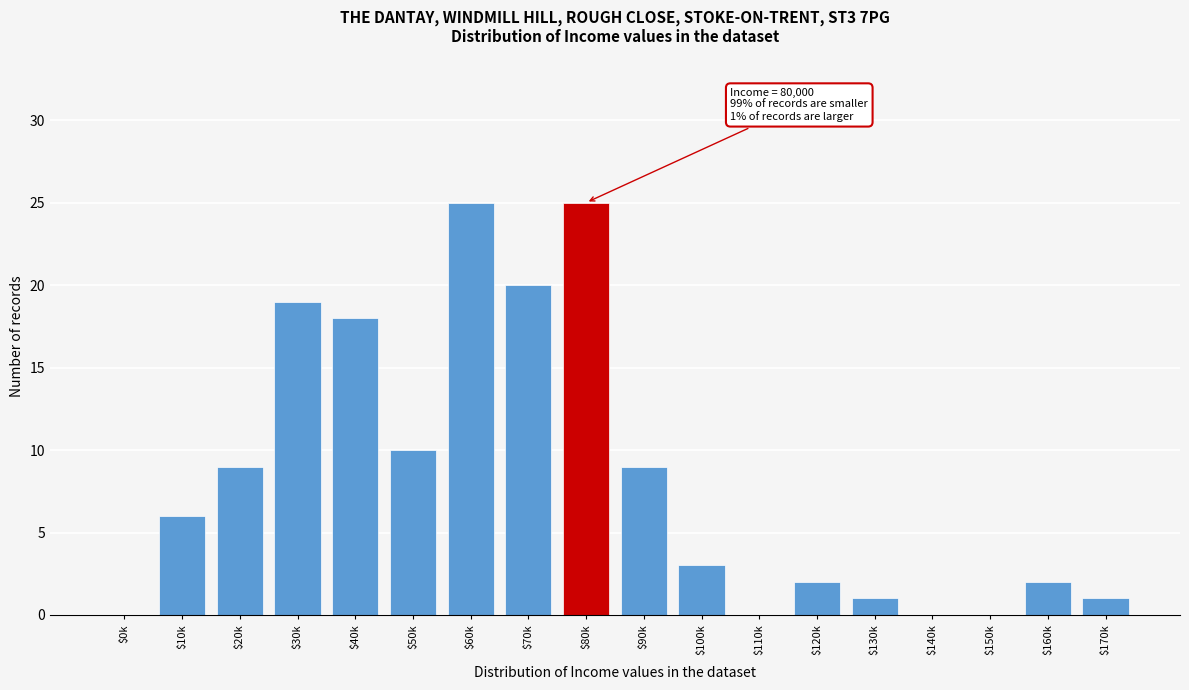

What is the maximum value shown in the chart?

25